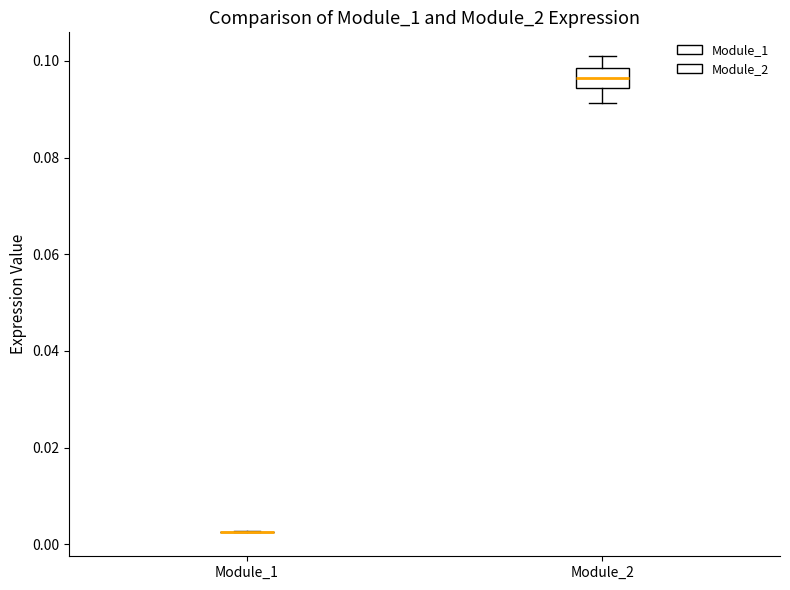

Comparing the boxes themselves (not the whiskers), which one is the tallest?

Module_2